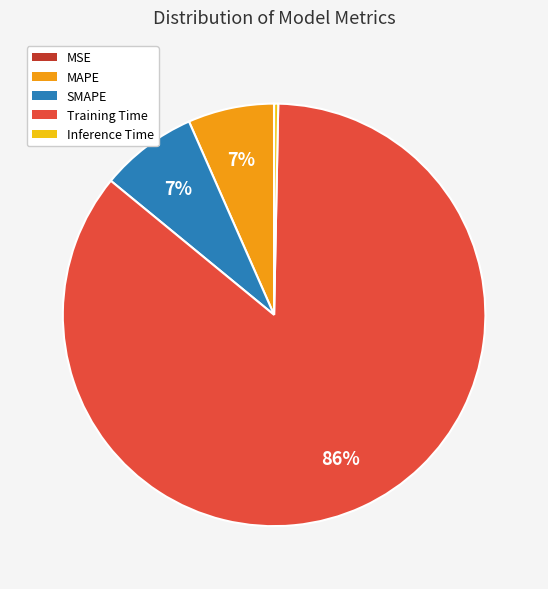

What percentage is the Training Time slice, to the nearest percent?

86%